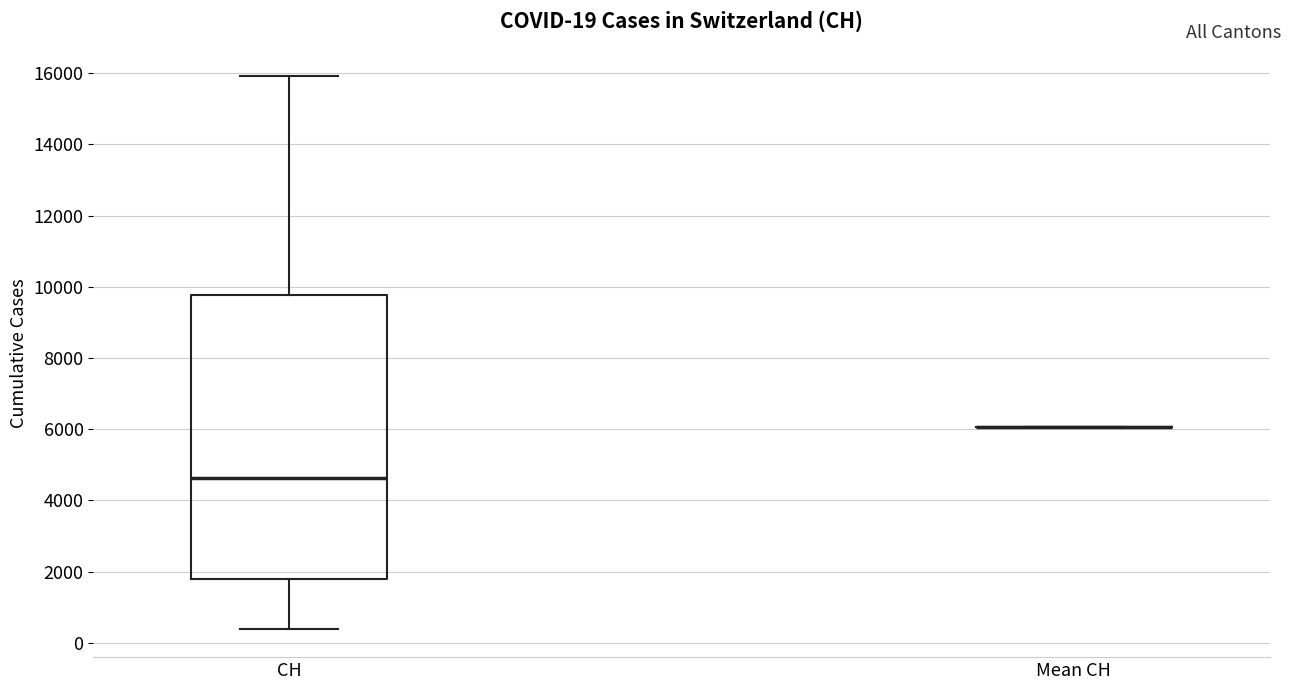

Comparing the boxes themselves (not the whiskers), which one is the tallest?

CH